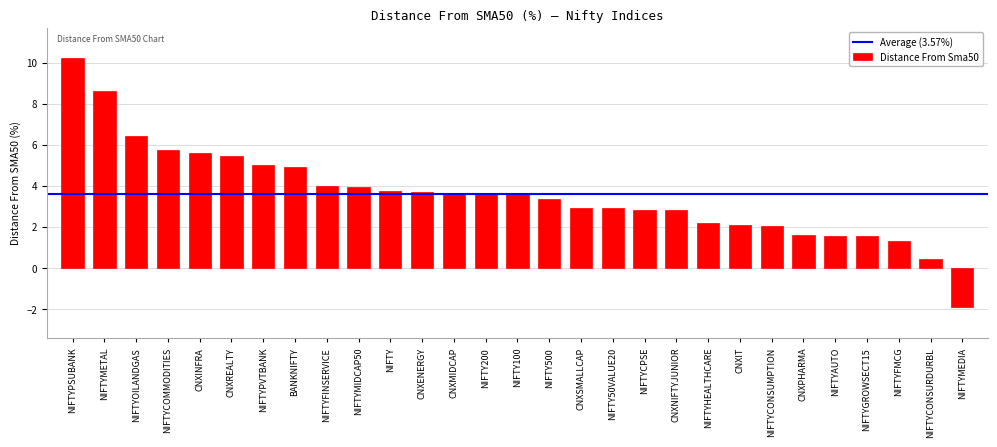

What is the maximum value shown in the chart?

10.2